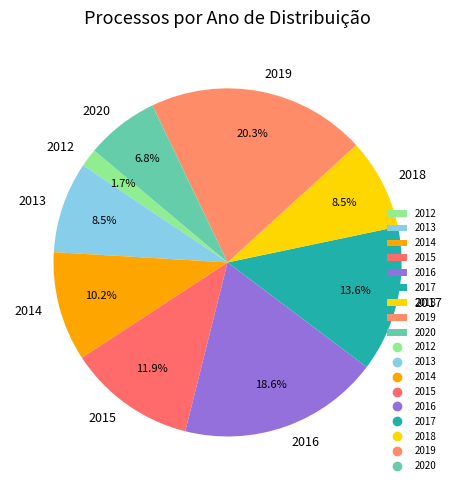

True or false: 2017 accounts for 5% of the total.

False